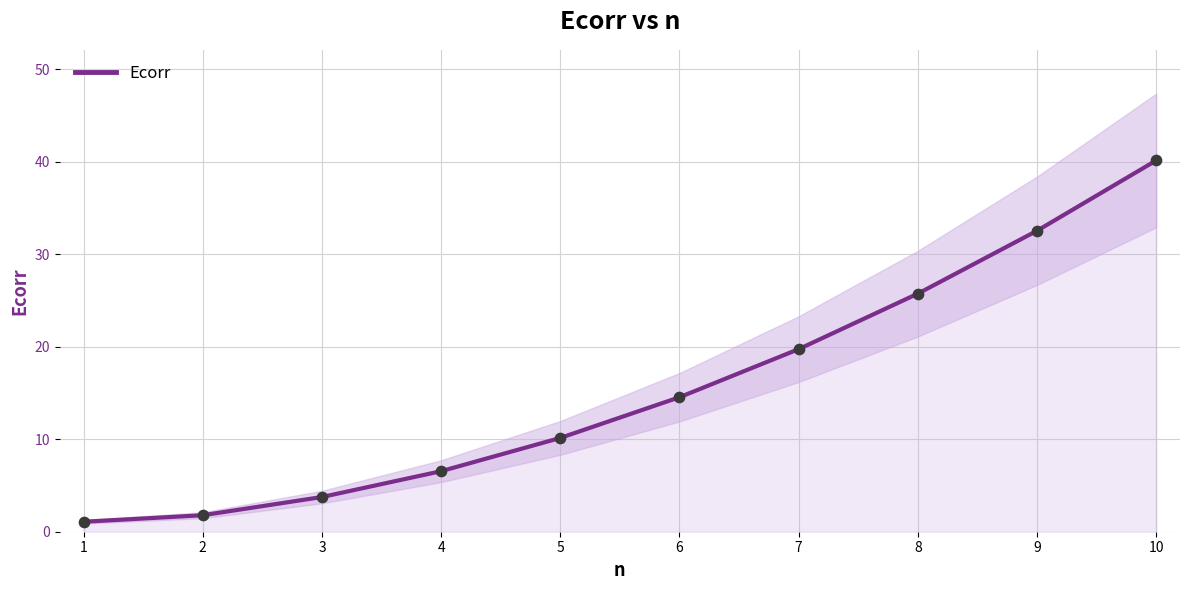

What is the change in value from 5 to 7?

+9.6